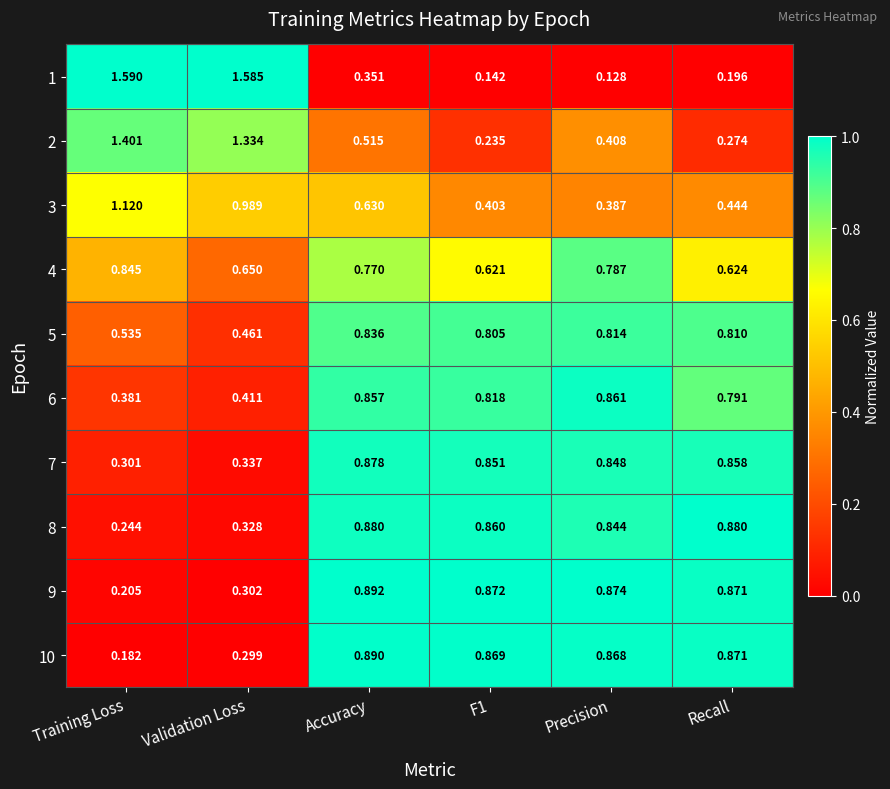

Which category has the lowest value across all series?

Precision